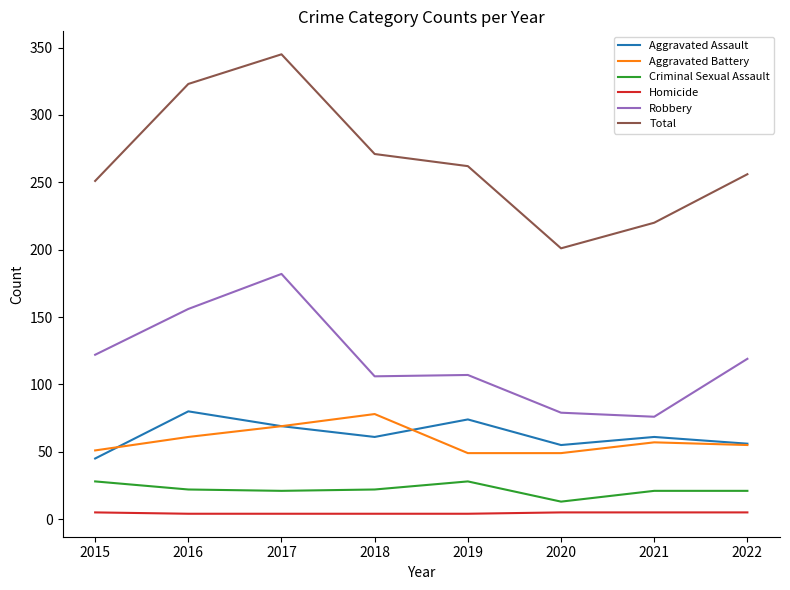

List the labels in order of Total value, largest first.

2017, 2016, 2018, 2019, 2022, 2015, 2021, 2020